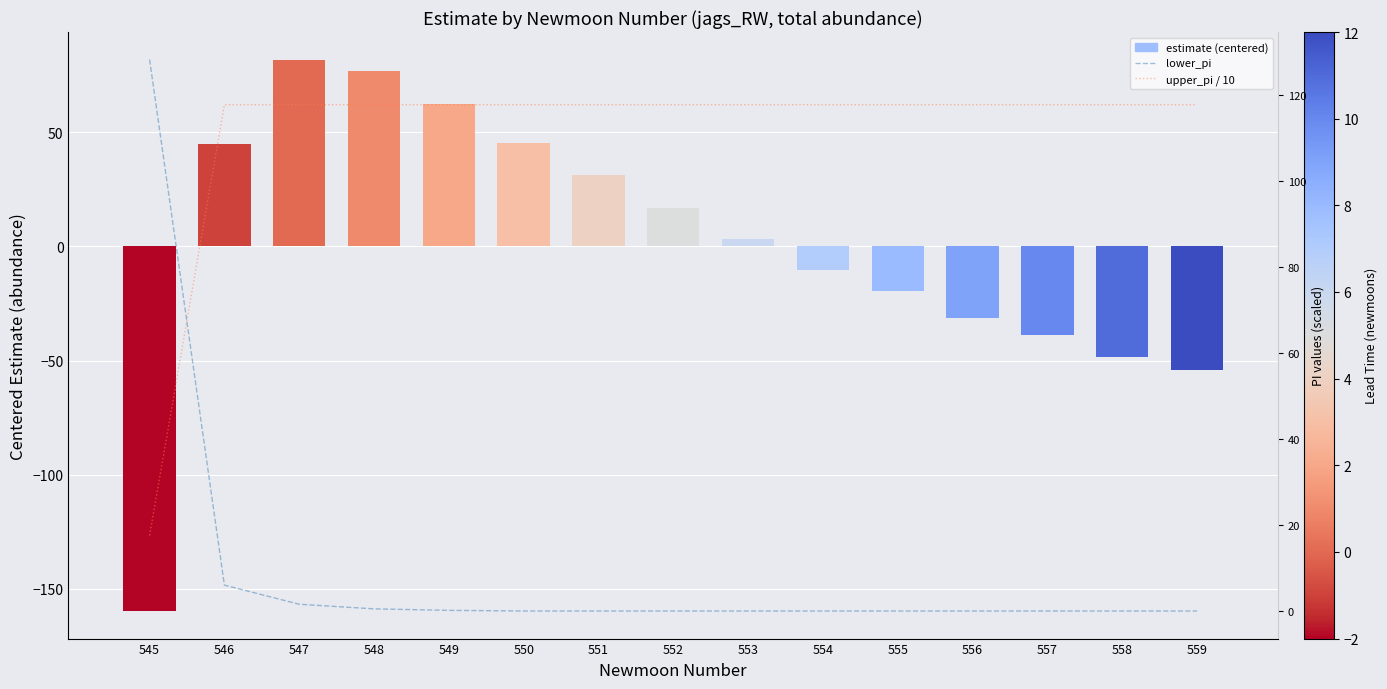

Rank the series by their maximum value, from lowest to highest.

estimate (centered), upper_pi / 10, lower_pi